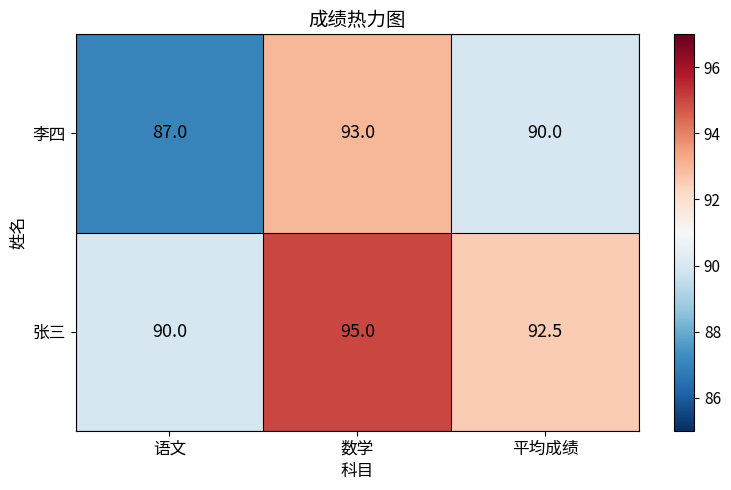

List the series in order of their overall mean, highest first.

张三, 李四